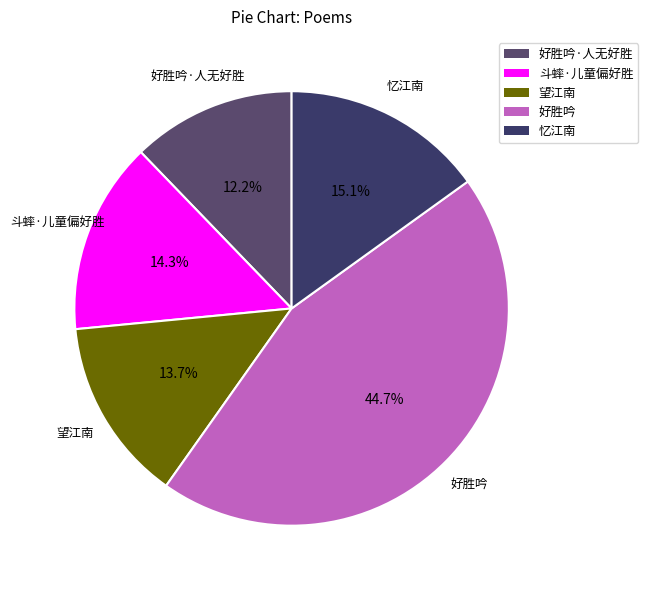

Count the number of slices in the pie.

5